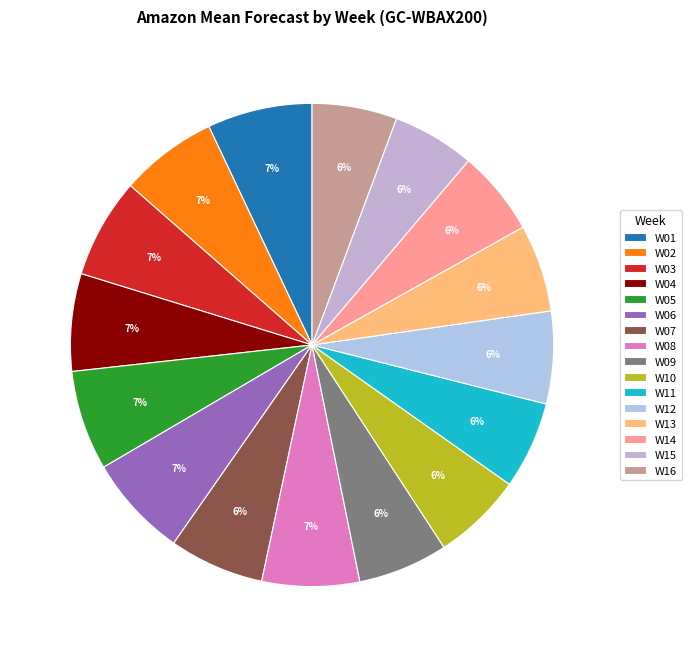

To the nearest percent, what is the average slice percentage?

6%